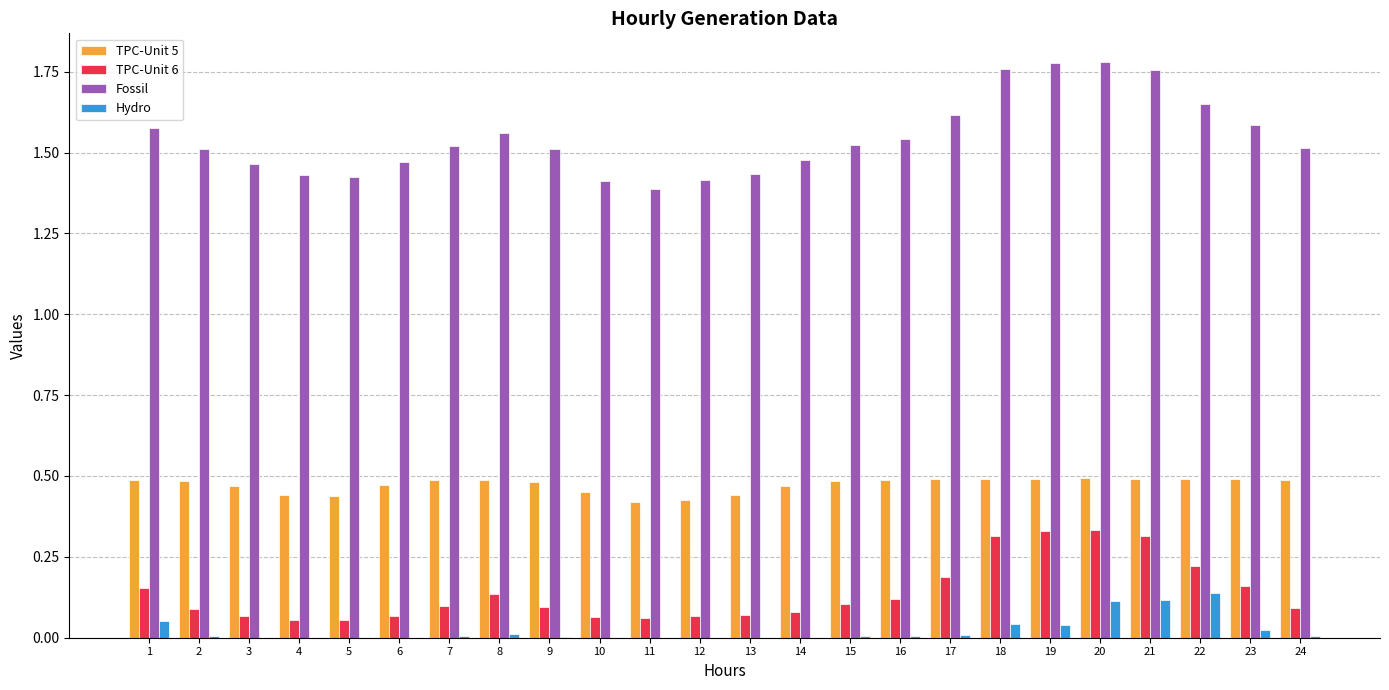

Is the value of Hydro at 8 greater than the value of TPC-Unit 6 at 16?

No